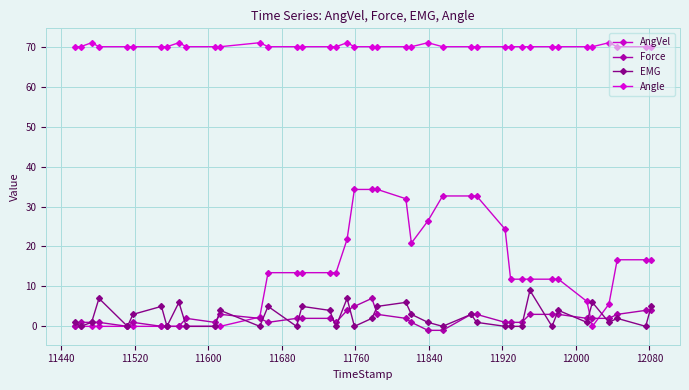

At how many categories does at least one series exceed 60?

40